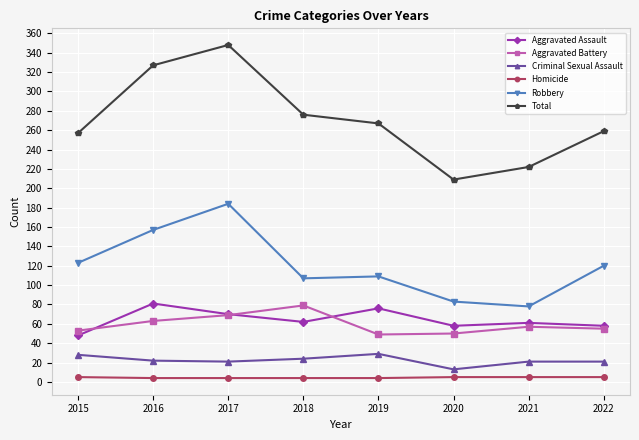

At which category does Aggravated Assault reach its first local peak?

2016